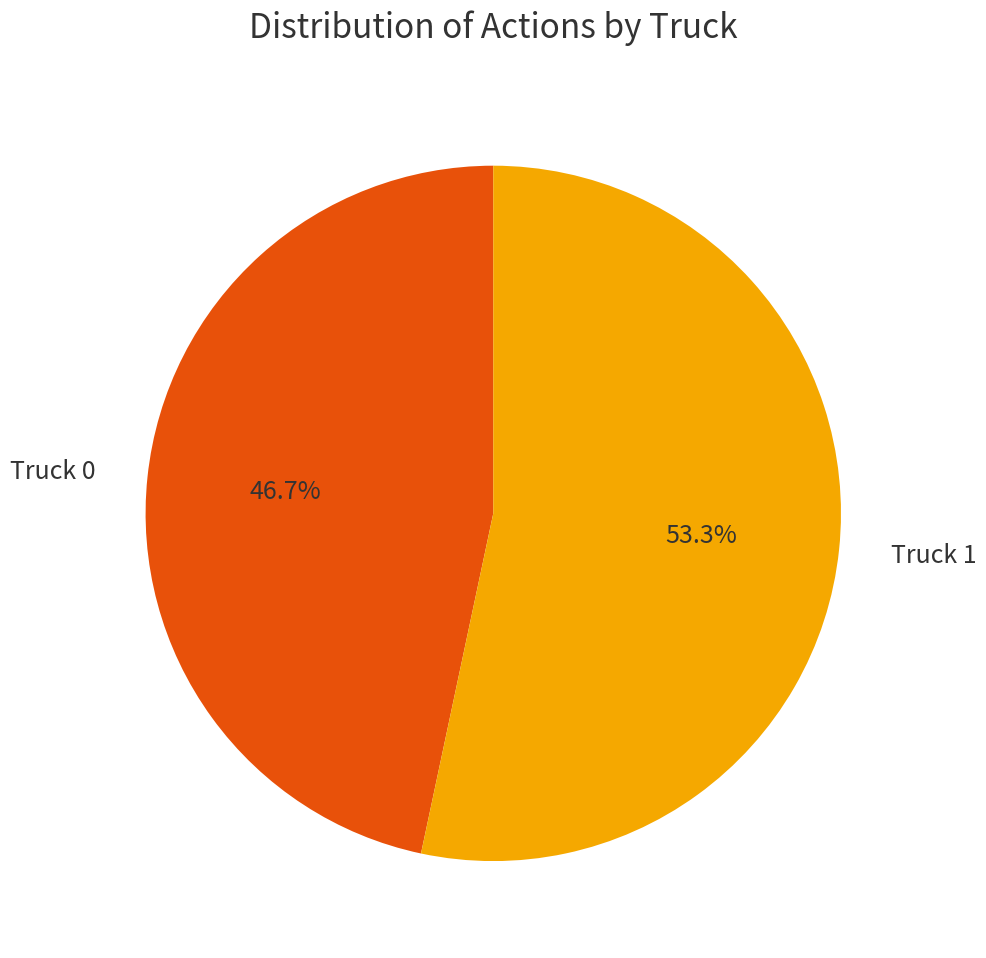

Is Truck 0 the majority of the pie?

No